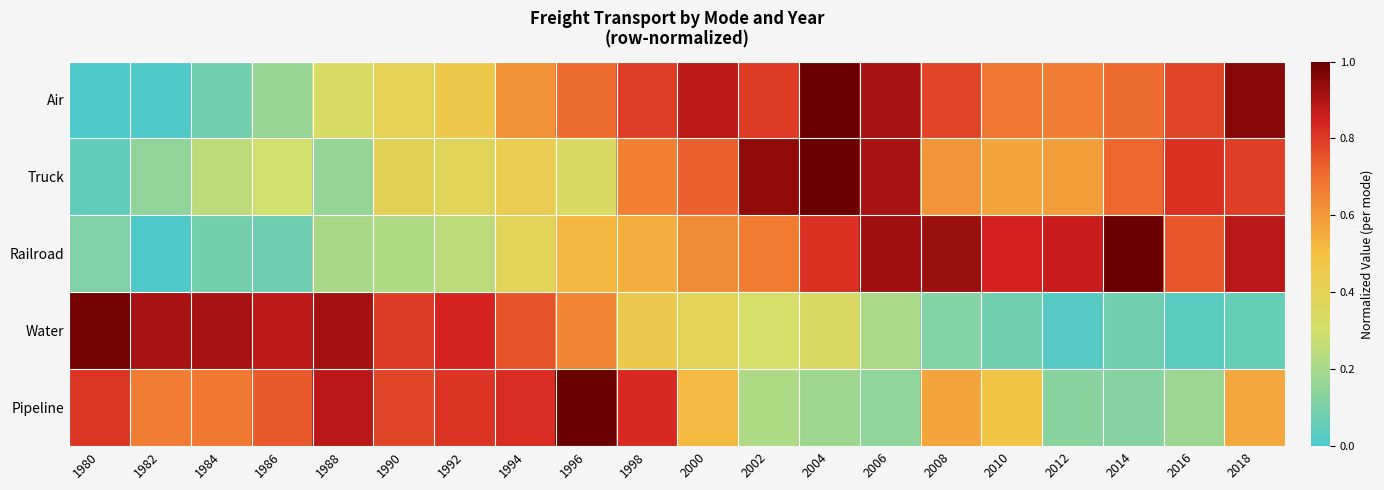

Which series changed the most between 2010 and 2014?

Pipeline